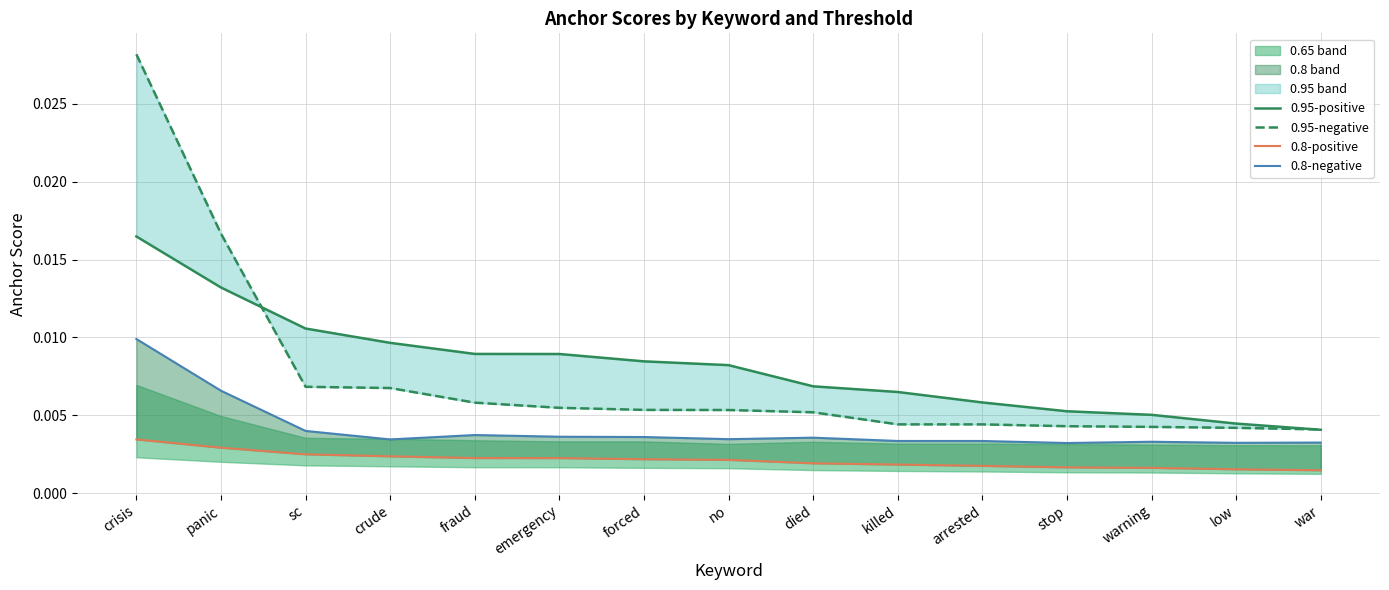

List the labels in order of 0.95-positive value, smallest first.

war, low, warning, stop, arrested, killed, died, no, forced, emergency, fraud, crude, sc, panic, crisis